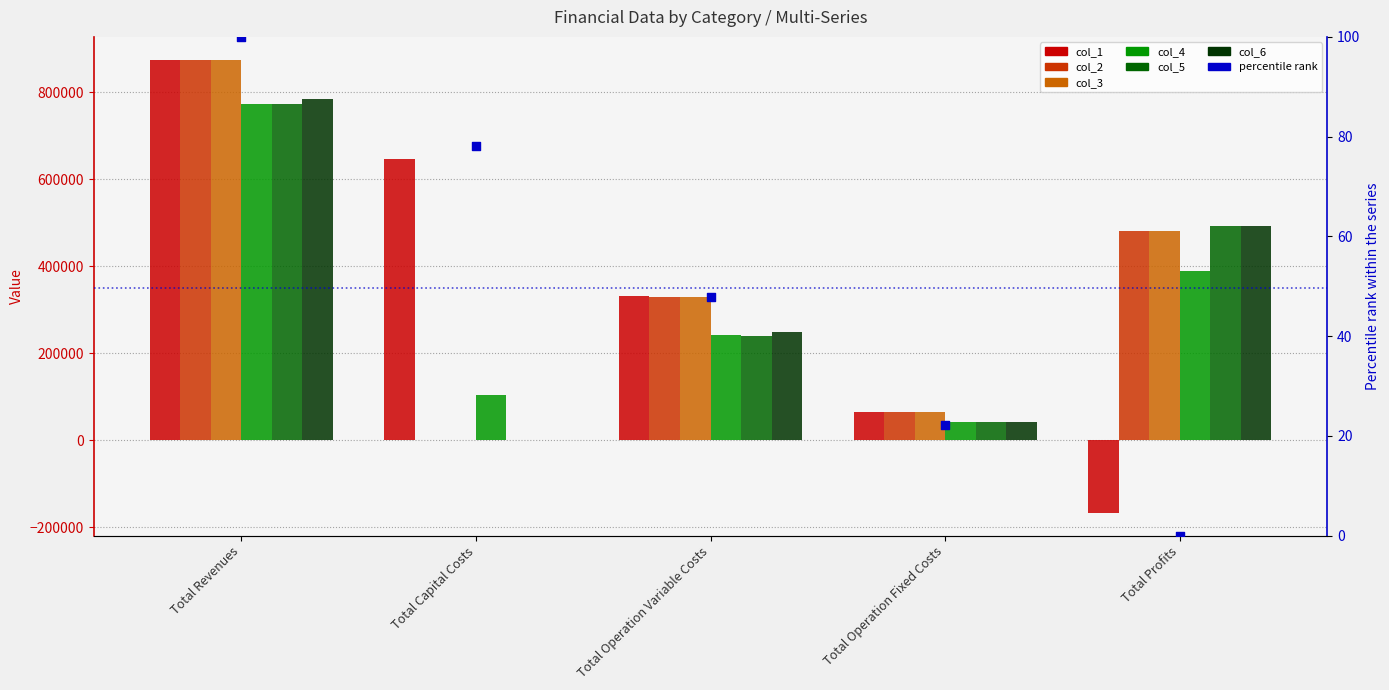

Which series has the largest Y range (max minus min)?

col_1